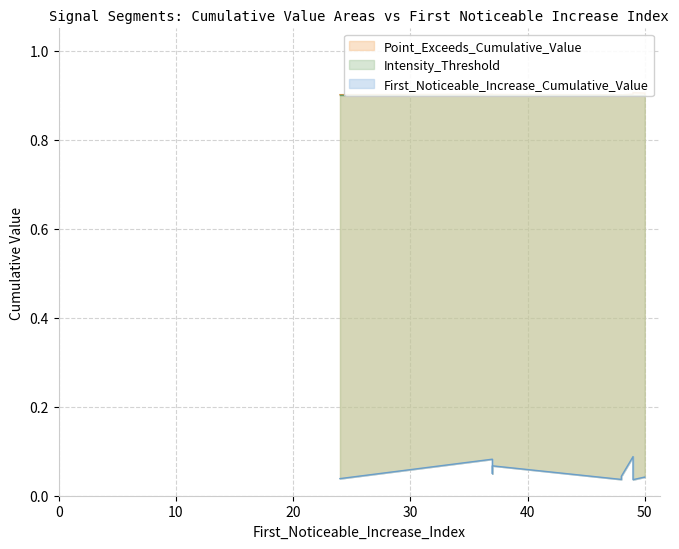

At 50, list the series in order from smallest to largest.

First_Noticeable_Increase_Cumulative_Value, Intensity_Threshold, Point_Exceeds_Cumulative_Value